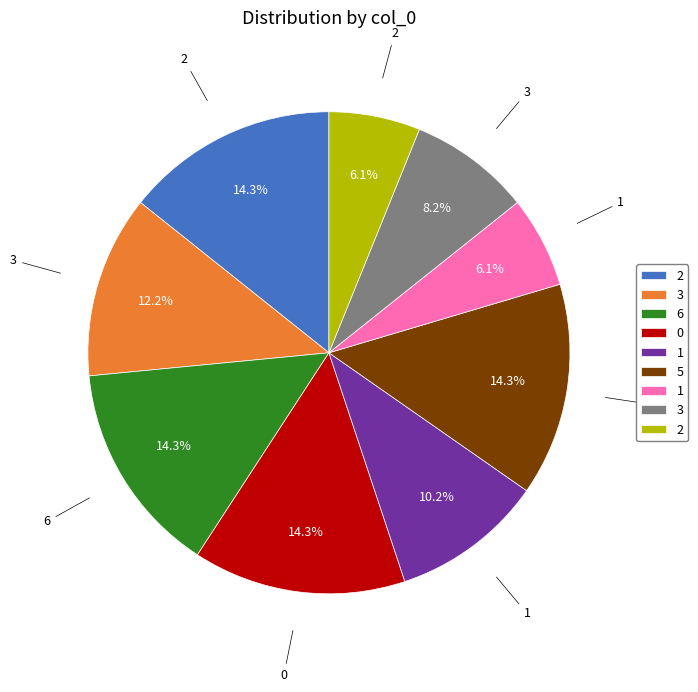

Is there a majority slice in this chart?

No